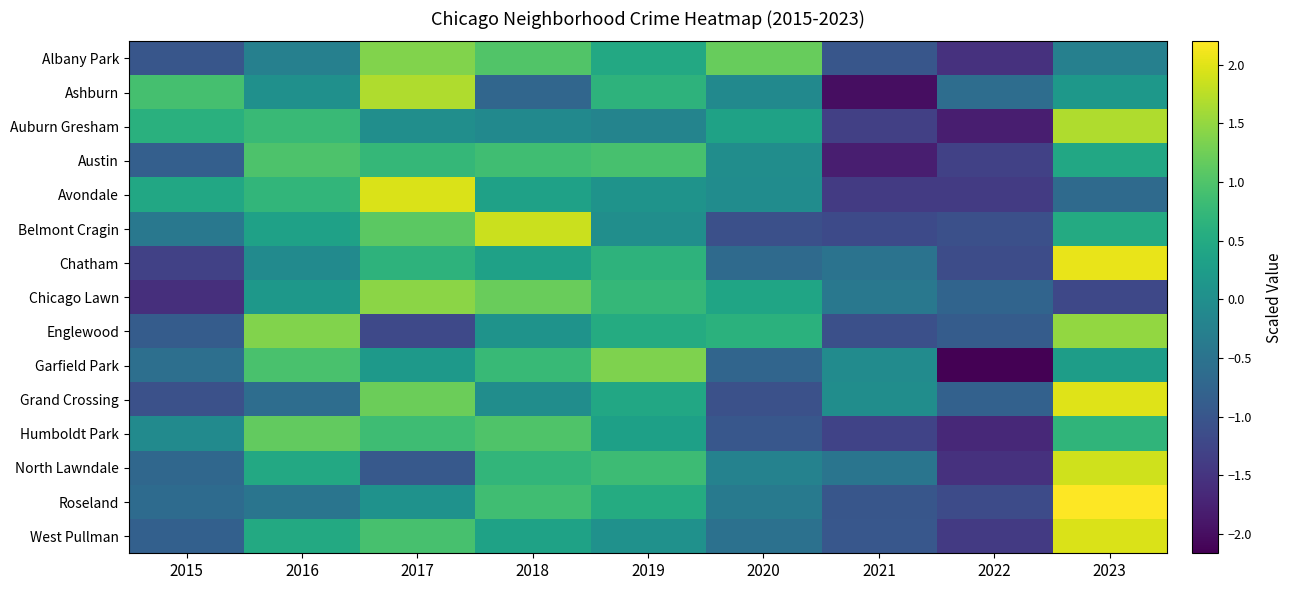

Reading left to right, extract all data points from this chart.

Albany Park: 2015=-1.0	2016=-0.3	2017=1.4	2018=1.0	2019=0.5	2020=1.2	2021=-1.0	2022=-1.5	2023=-0.3
Ashburn: 2015=0.9	2016=0.0	2017=1.7	2018=-0.7	2019=0.7	2020=-0.1	2021=-2.0	2022=-0.6	2023=0.2
Auburn Gresham: 2015=0.6	2016=0.8	2017=-0.0	2018=-0.1	2019=-0.2	2020=0.3	2021=-1.3	2022=-1.8	2023=1.7
Austin: 2015=-0.8	2016=1.0	2017=0.7	2018=0.9	2019=0.9	2020=-0.0	2021=-1.8	2022=-1.3	2023=0.5
Avondale: 2015=0.5	2016=0.7	2017=1.9	2018=0.3	2019=0.1	2020=-0.0	2021=-1.4	2022=-1.4	2023=-0.7
Belmont Cragin: 2015=-0.4	2016=0.3	2017=1.1	2018=1.9	2019=0.0	2020=-1.1	2021=-1.2	2022=-1.1	2023=0.5
Chatham: 2015=-1.3	2016=-0.1	2017=0.7	2018=0.3	2019=0.7	2020=-0.7	2021=-0.5	2022=-1.2	2023=2.1
Chicago Lawn: 2015=-1.6	2016=0.2	2017=1.4	2018=1.2	2019=0.7	2020=0.4	2021=-0.4	2022=-0.8	2023=-1.2
Englewood: 2015=-0.9	2016=1.4	2017=-1.2	2018=0.1	2019=0.5	2020=0.6	2021=-1.1	2022=-0.9	2023=1.5
Garfield Park: 2015=-0.6	2016=0.9	2017=0.2	2018=0.8	2019=1.4	2020=-0.7	2021=-0.1	2022=-2.2	2023=0.3
Grand Crossing: 2015=-1.1	2016=-0.6	2017=1.2	2018=-0.0	2019=0.4	2020=-1.1	2021=-0.0	2022=-0.8	2023=2.0
Humboldt Park: 2015=-0.1	2016=1.1	2017=0.8	2018=1.0	2019=0.3	2020=-1.0	2021=-1.3	2022=-1.7	2023=0.7
North Lawndale: 2015=-0.7	2016=0.5	2017=-0.9	2018=0.7	2019=0.8	2020=-0.2	2021=-0.5	2022=-1.5	2023=1.9
Roseland: 2015=-0.6	2016=-0.5	2017=0.1	2018=0.9	2019=0.5	2020=-0.4	2021=-1.0	2022=-1.2	2023=2.2
West Pullman: 2015=-0.8	2016=0.5	2017=0.9	2018=0.3	2019=0.0	2020=-0.5	2021=-1.0	2022=-1.4	2023=2.0